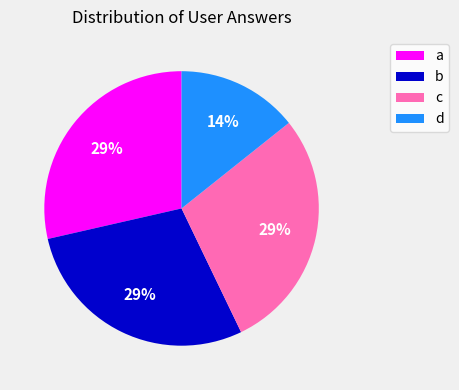

To the nearest percent, what is the combined percentage of d and b?

43%